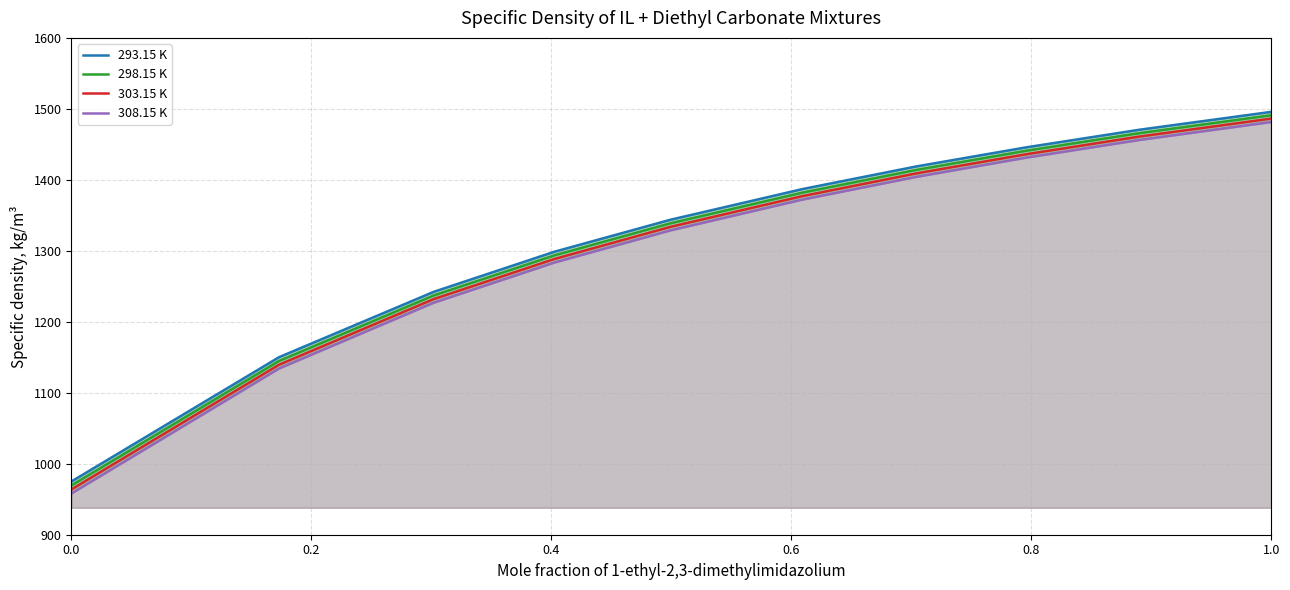

How many values in the 298.15 K series exceed 1382?

4